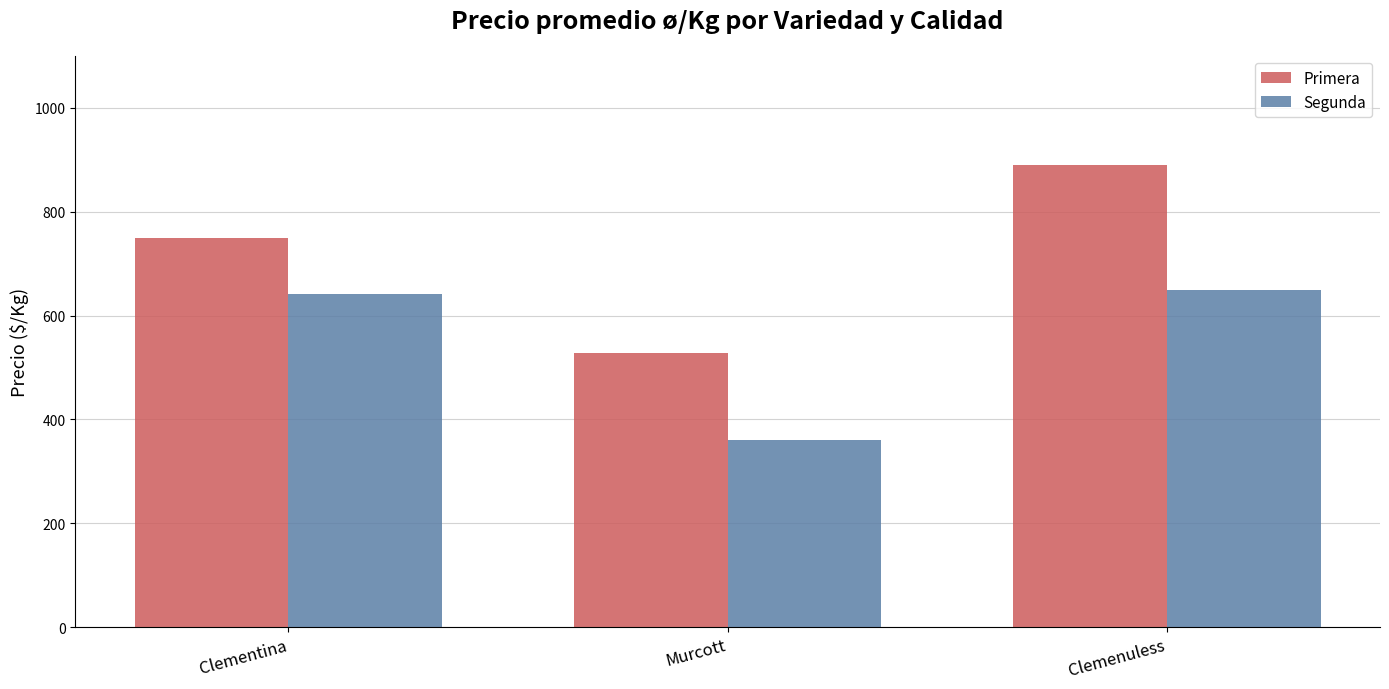

What are all the series names shown in the legend?

Primera, Segunda